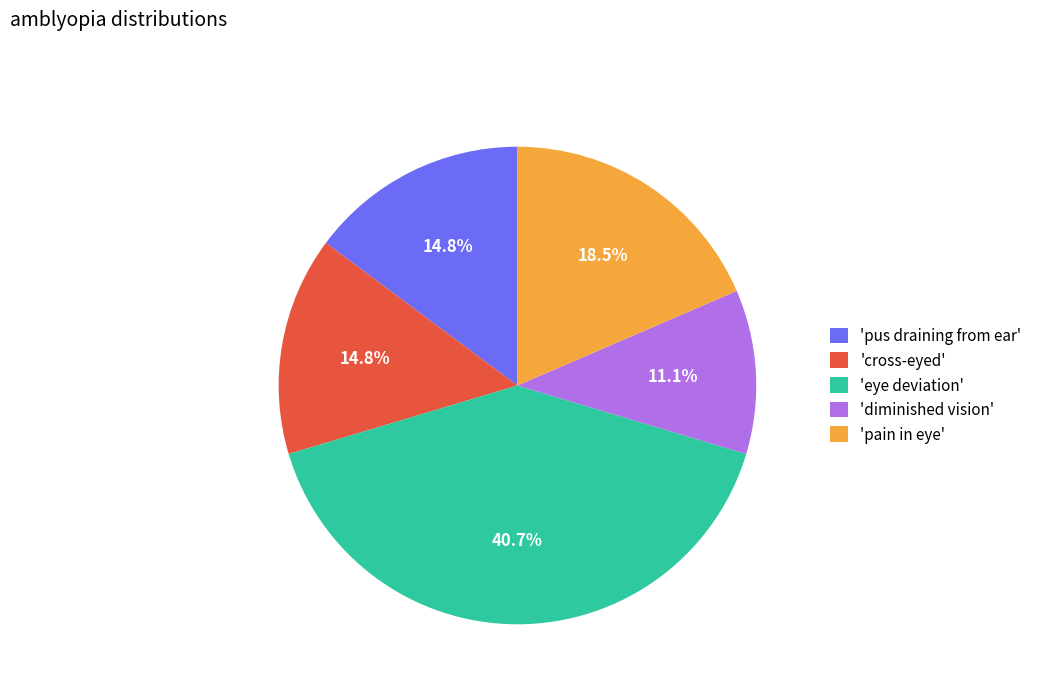

Is 'pain in eye' the majority of the pie?

No